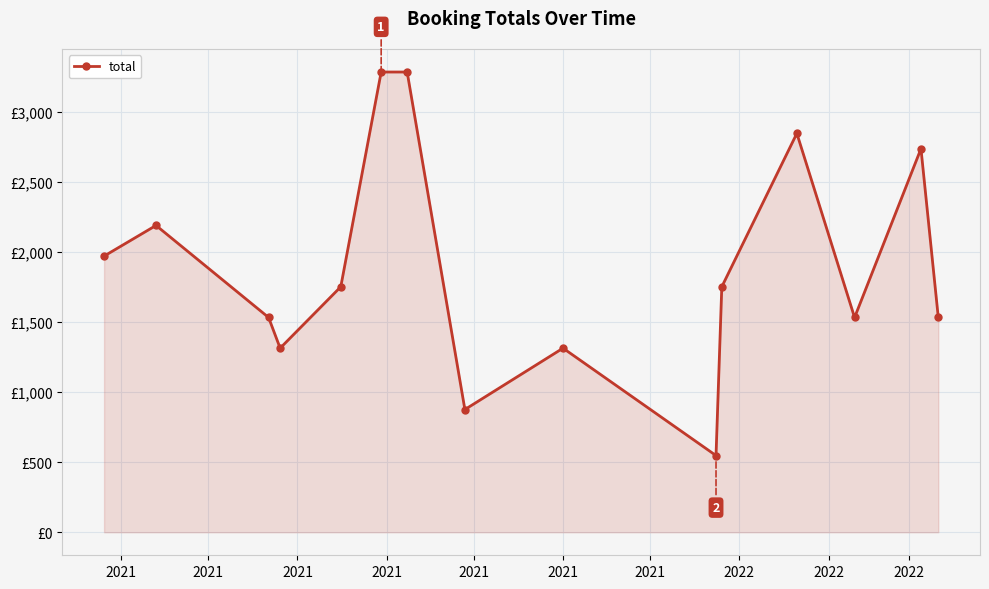

Is this an area chart (filled region under the line)?

Yes